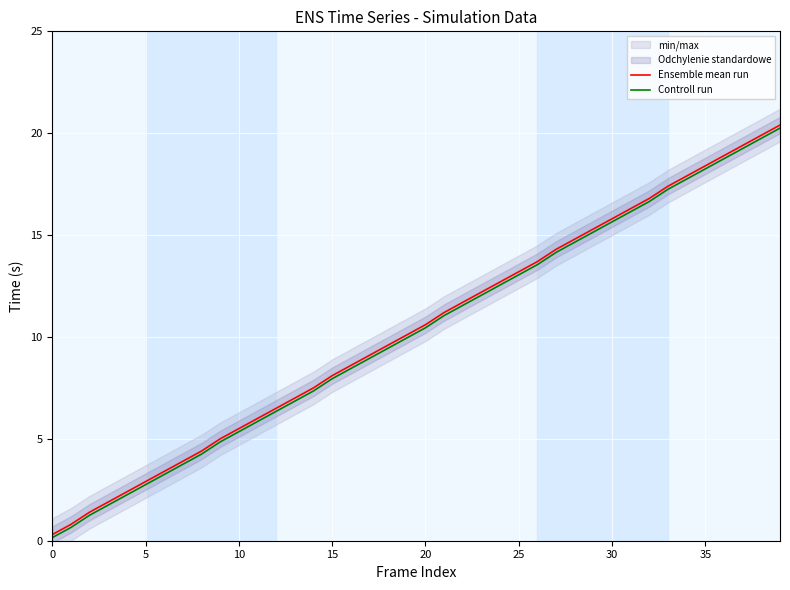

What is the maximum value for Ensemble mean run?

20.4